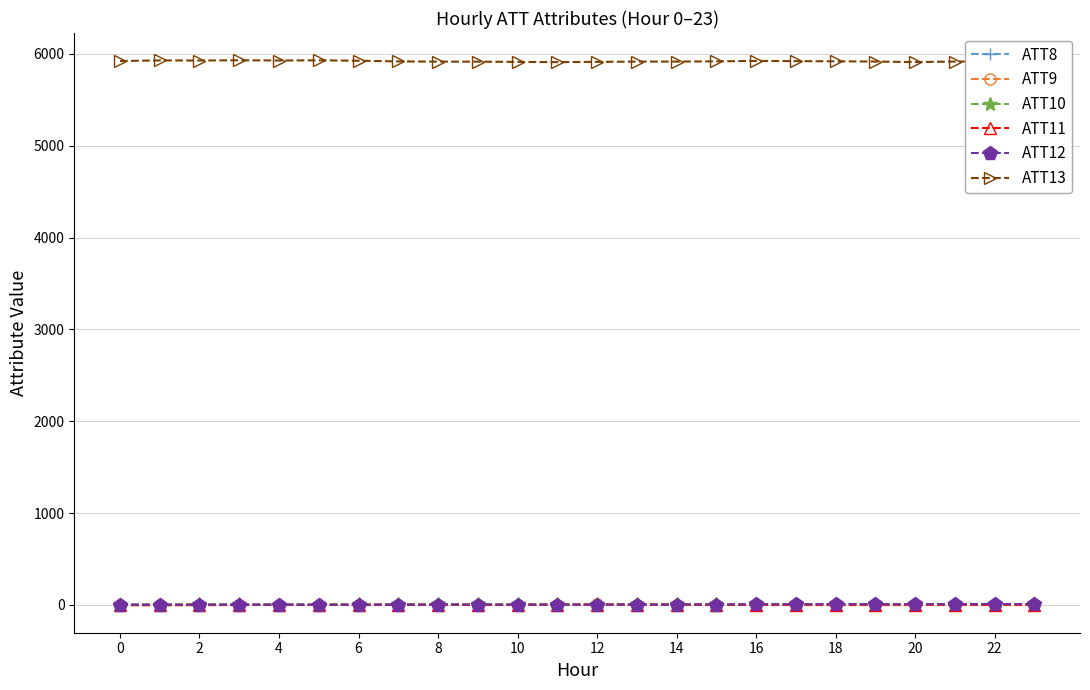

True or false: ATT9 and ATT8 cross at least once.

False